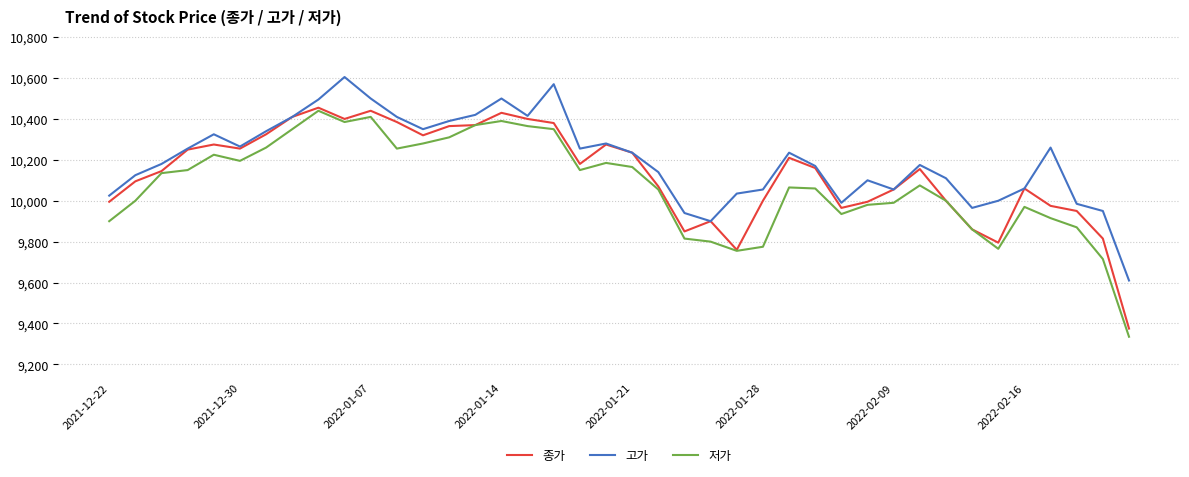

What is the difference between the maximum and second lowest values in the 종가 series?

695